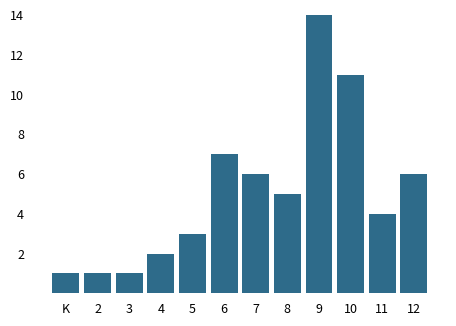

Reading right to left, transcribe all the data shown in this chart.

6	4	11	14	5	6	7	3	2	1	1	1